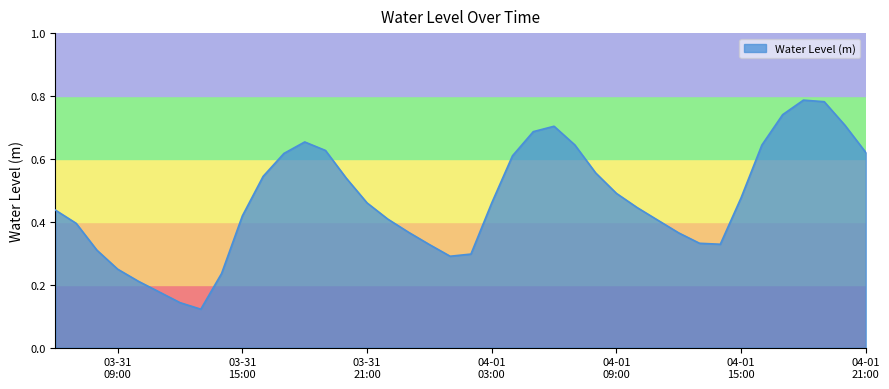

Does the chart display data point markers on the line(s)?

No